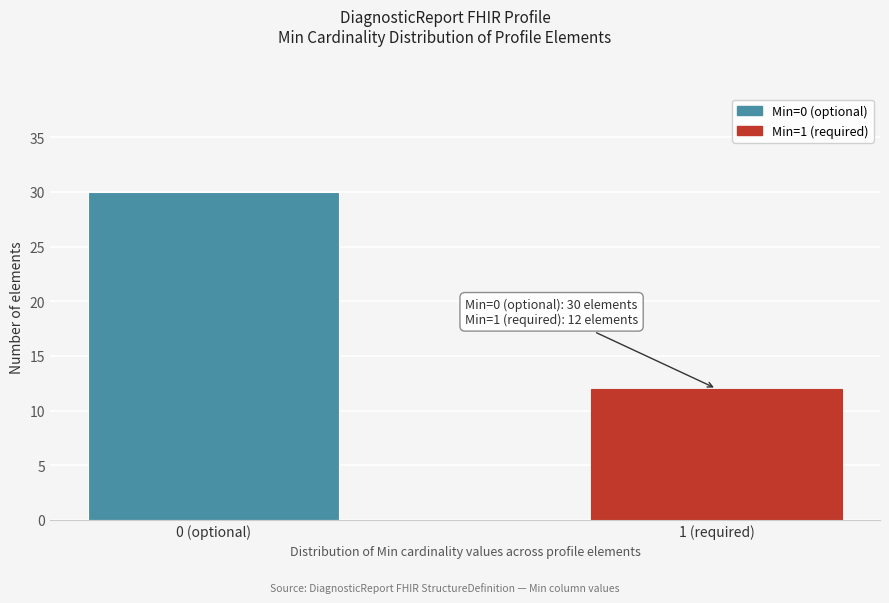

Reading left to right, transcribe all the data shown in this chart.

30	12